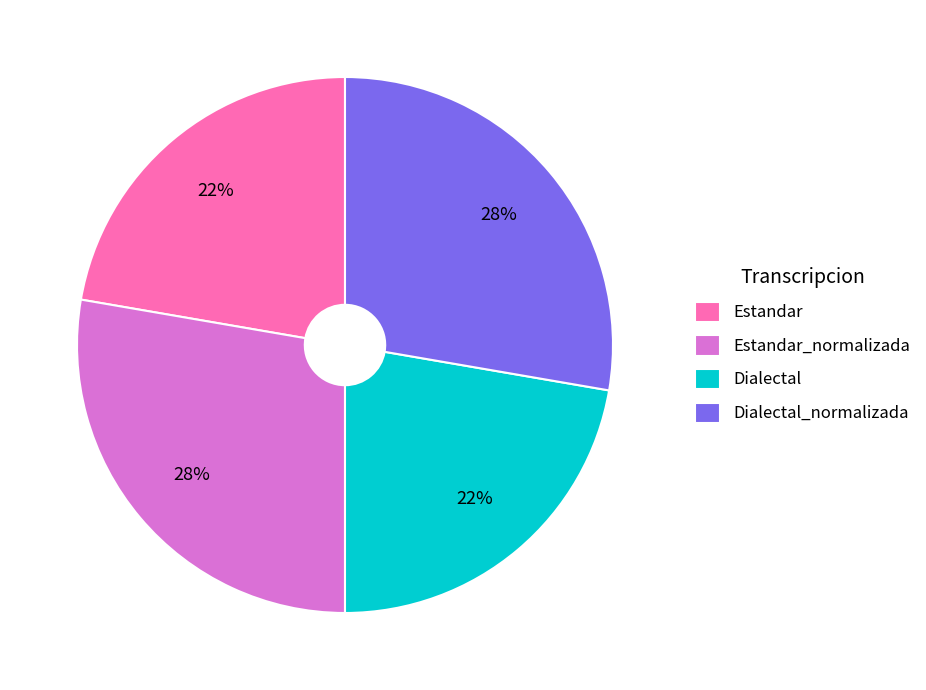

Between Dialectal and Estandar_normalizada, which is larger?

Estandar_normalizada